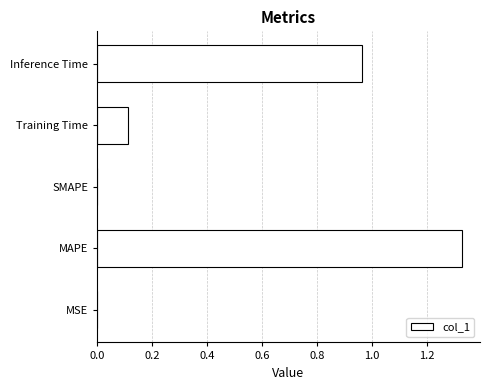

Between MSE and Training Time, which is larger?

Training Time